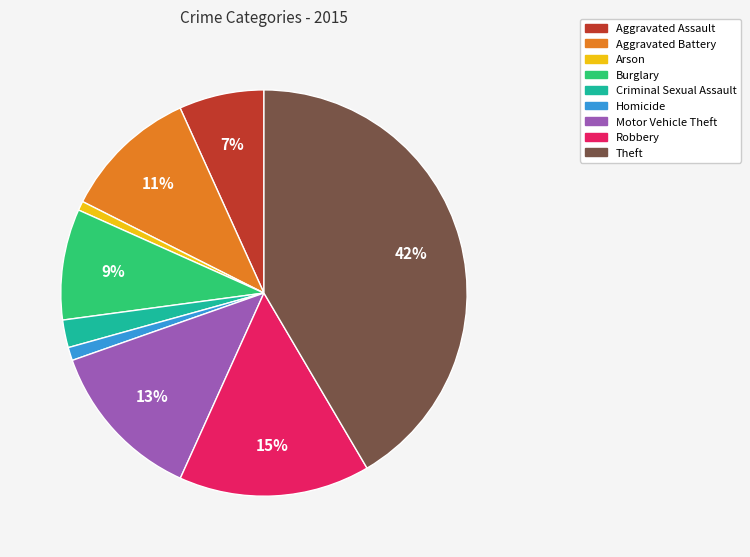

Is there any slice that represents more than half of the pie?

No